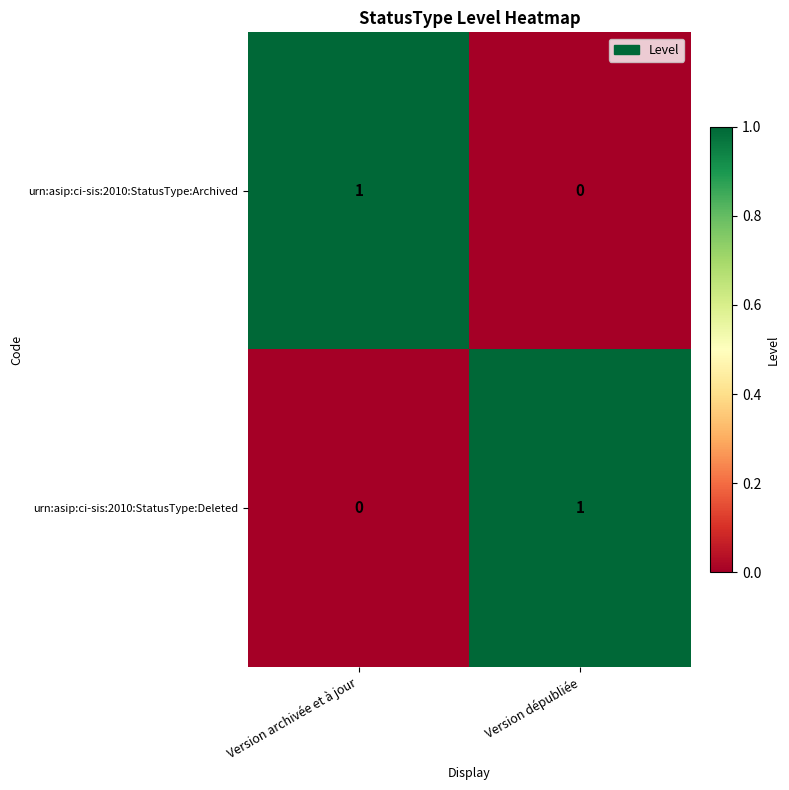

The urn:asip:ci-sis:2010:StatusType:Archived series shows 1 at Version archivée et à jour. True or false?

True